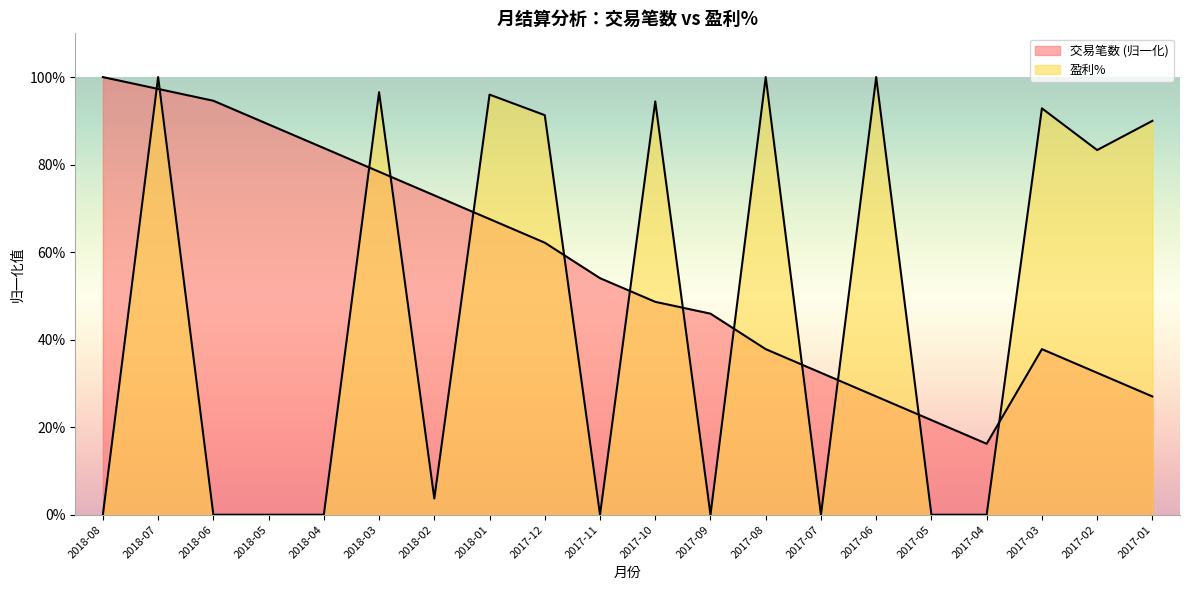

What is the label of the 3rd point from the right?

2017-03